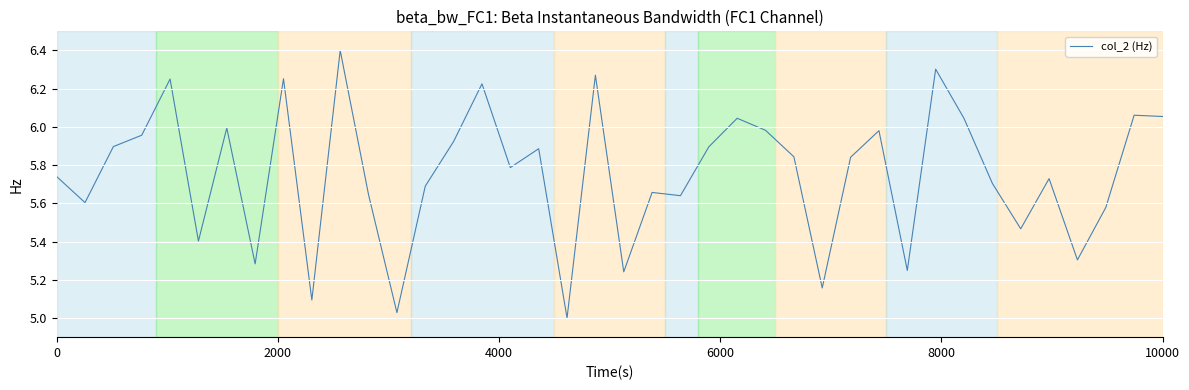

What is the greatest value displayed?

6.4